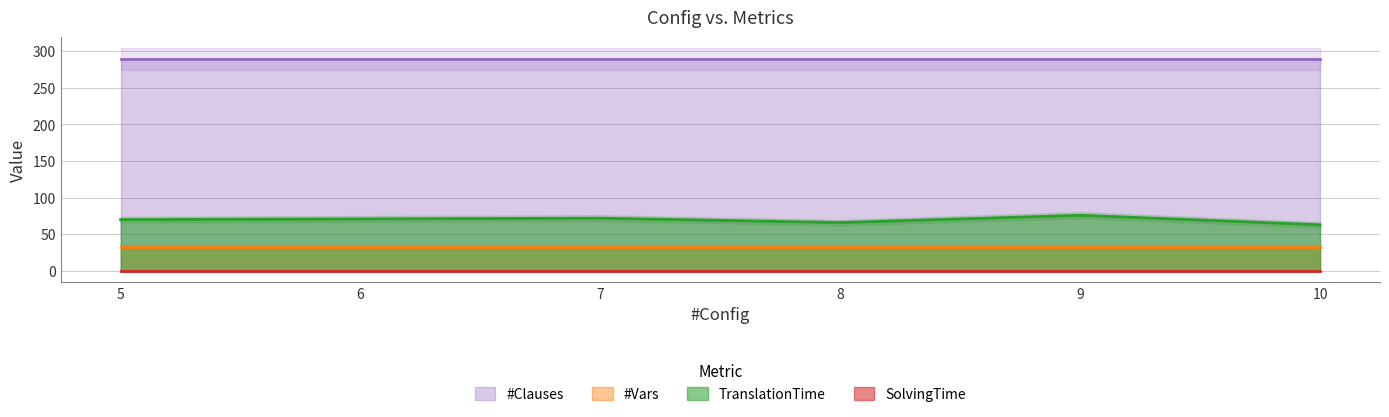

What are all the series names shown in the legend?

TranslationTime, SolvingTime, #Vars, #Clauses